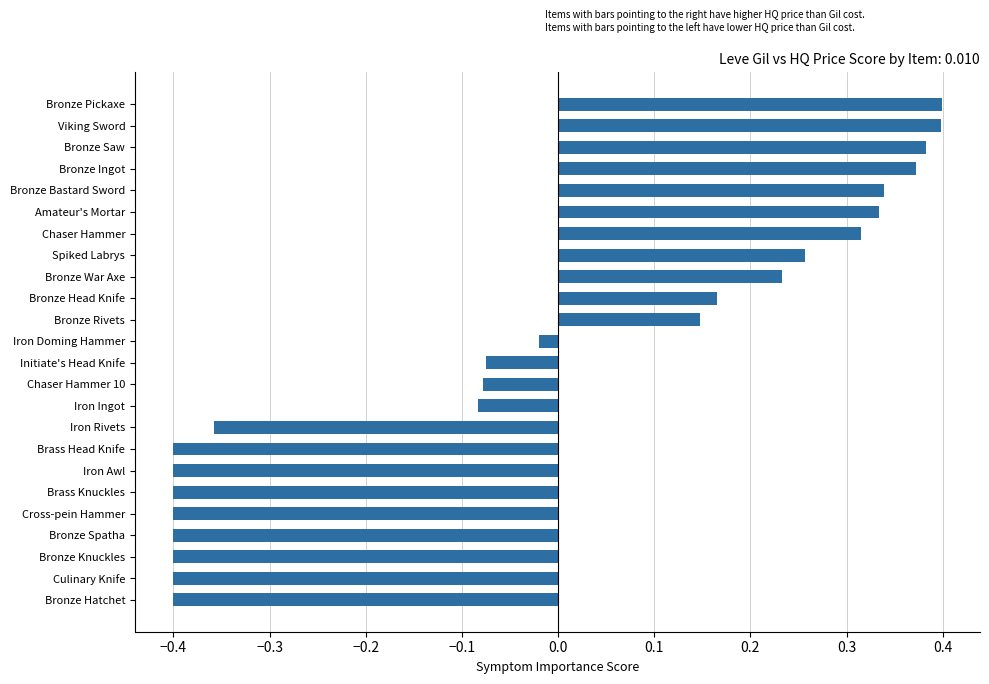

What is the difference between the second highest and minimum values?

0.8